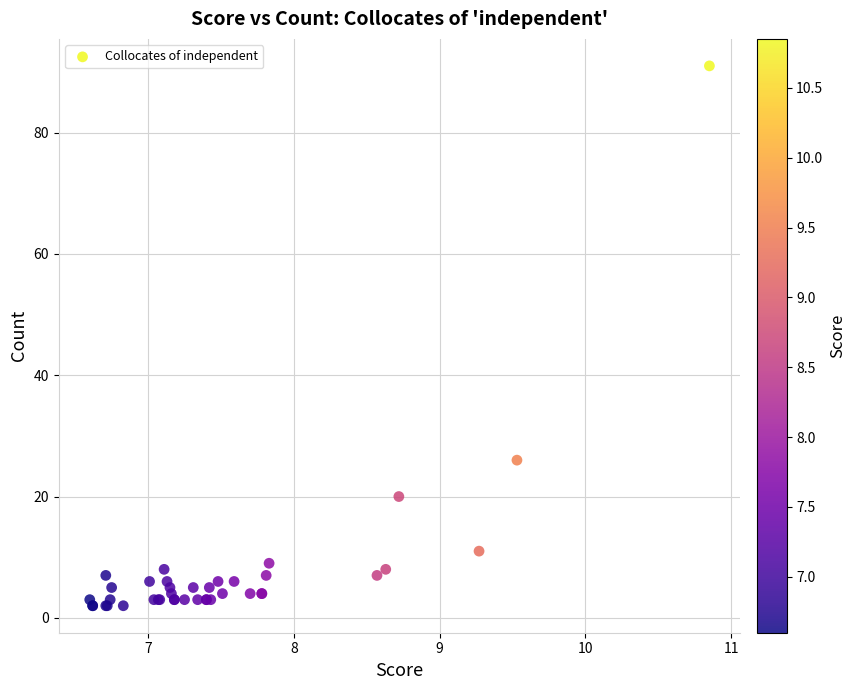

What Y value in the scatter plot is closest to 46?

26